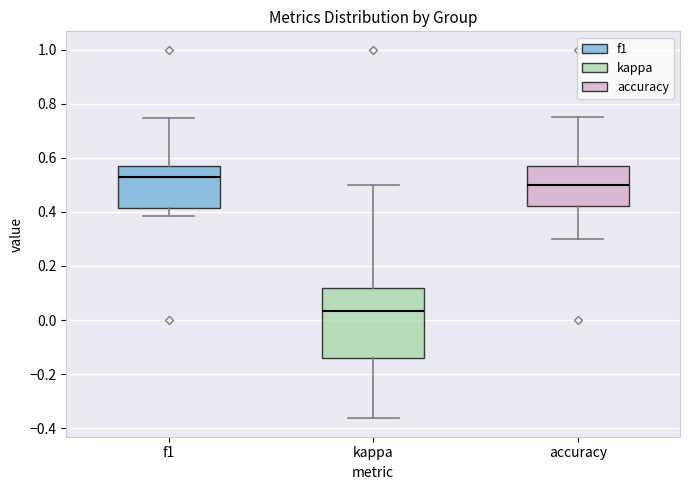

Where is the upper edge of the box for kappa on the y-axis? The values are not printed on the chart, so give them approximately, as read against the axis.

0.12